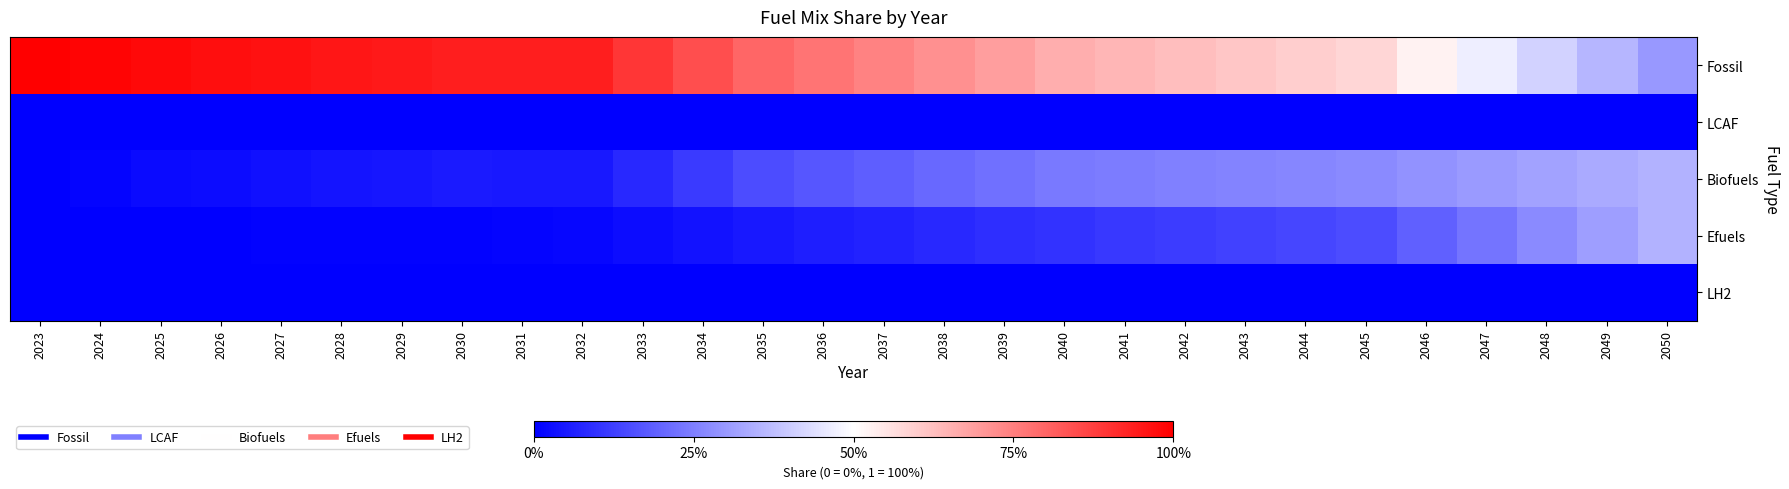

What is the total value across all series at 2042?

1.0